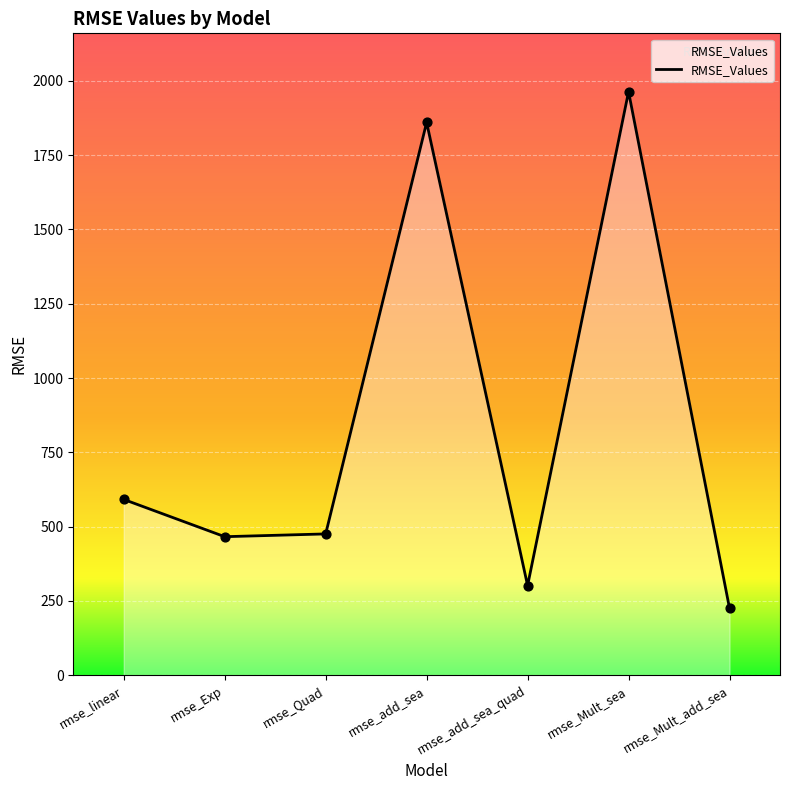

Approximately how many times larger is the value at rmse_add_sea compared to rmse_Mult_sea?

0.9